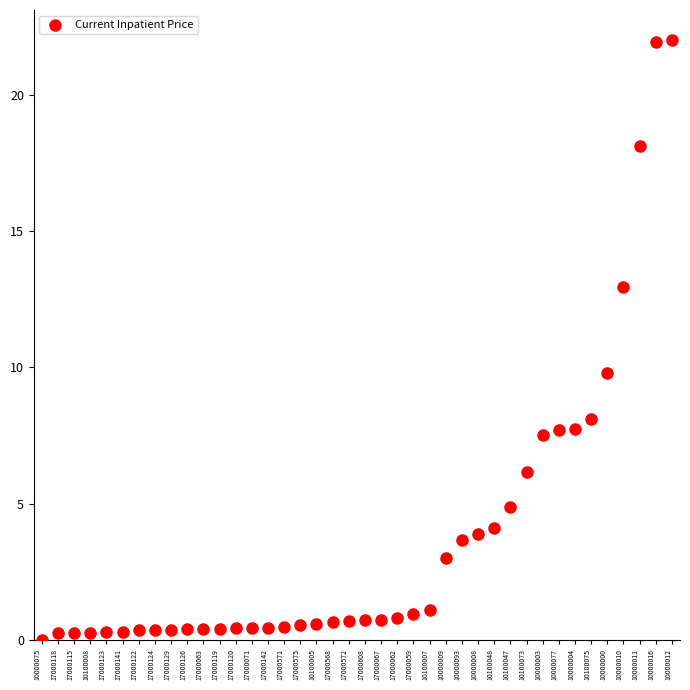

What Y value in the scatter plot is closest to 11?

9.8